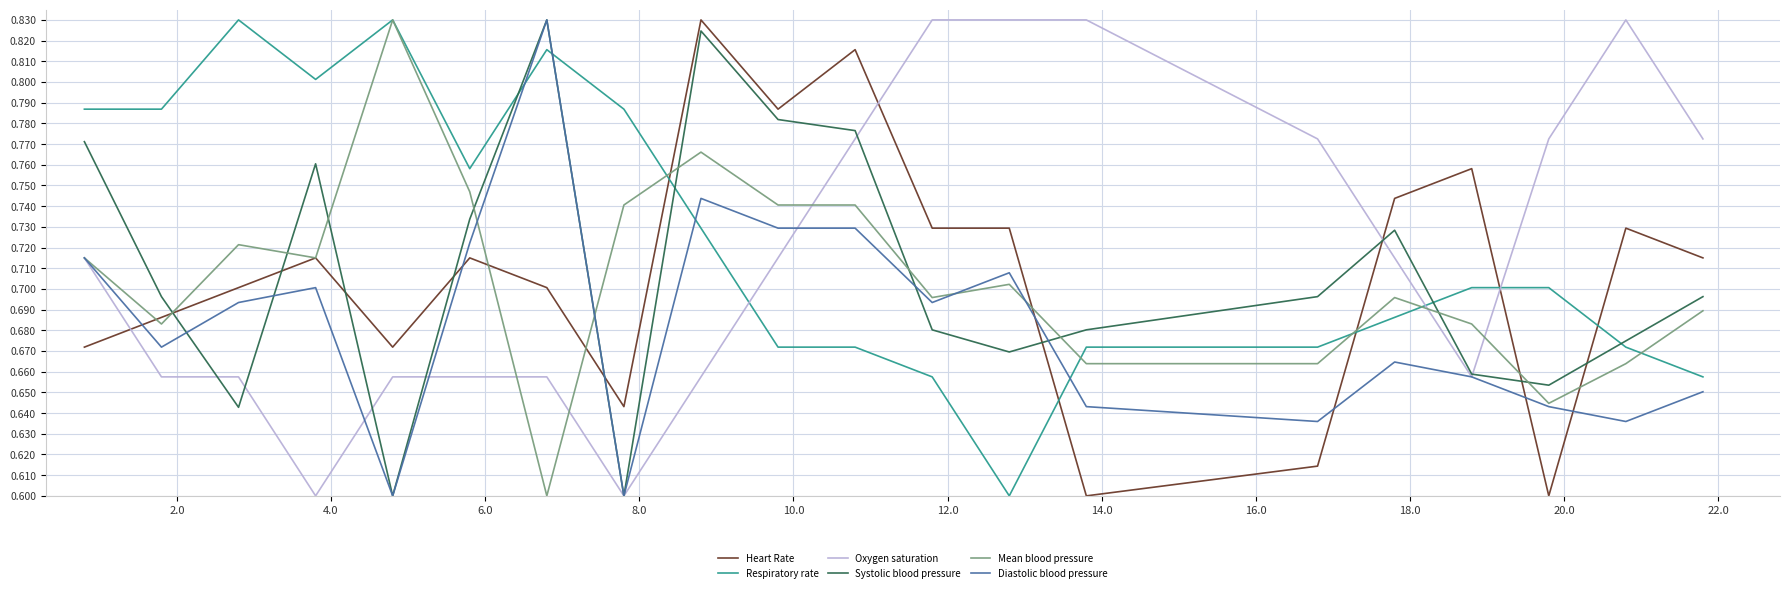

True or false: Diastolic blood pressure and Heart Rate intersect in this chart.

True